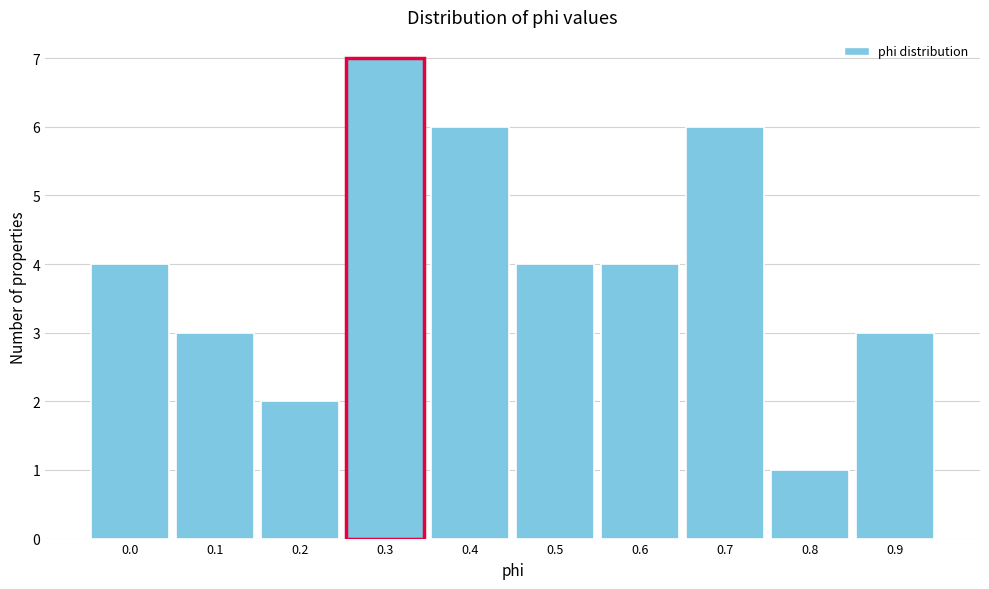

Reading left to right, transcribe all the data shown in this chart.

4	3	2	7	6	4	4	6	1	3